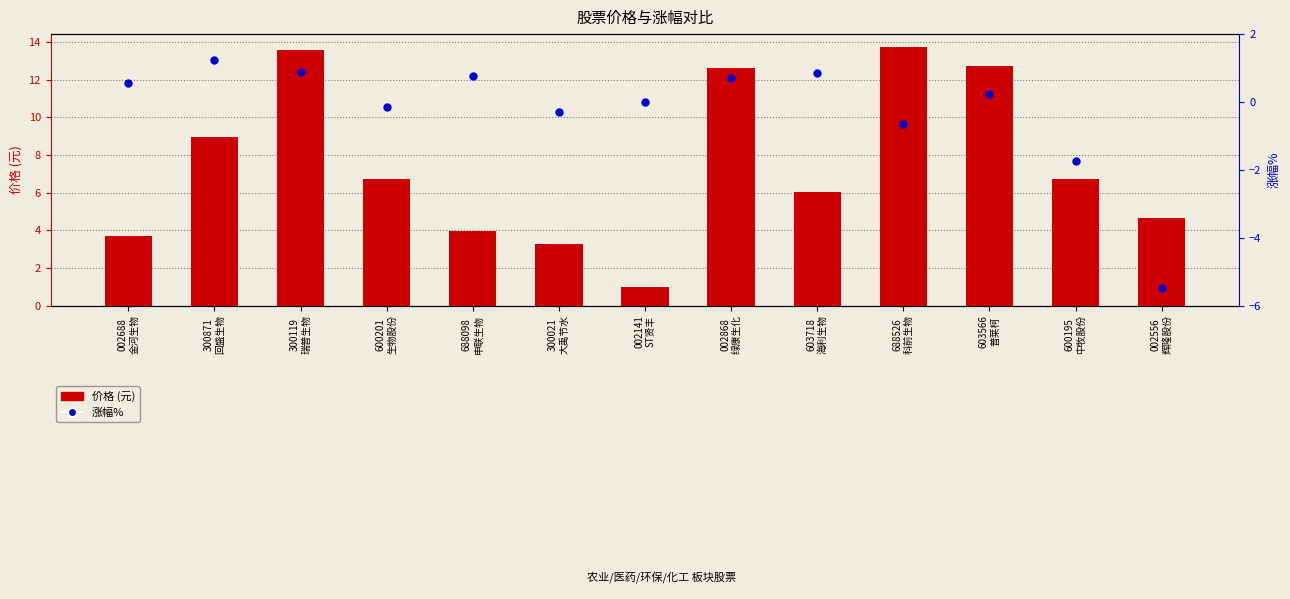

Which series has the widest spread of Y values?

价格 (元)